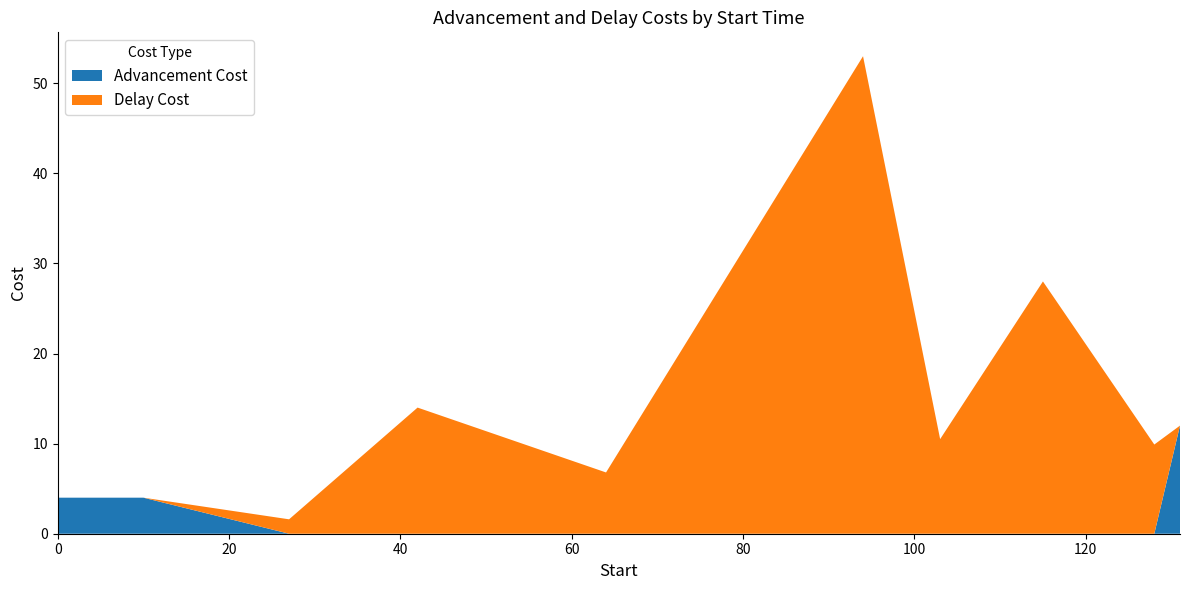

Reading right to left, what are all the values shown in this chart?

Advancement Cost: 131=12.0	128=0.0	115=0.0	103=0.0	94=0.0	64=0.0	42=0.0	27=0.0	10=4.0	0=4.0
Delay Cost: 131=0.0	128=9.9	115=28.0	103=10.5	94=53.0	64=6.8	42=14.0	27=1.6	10=0.0	0=0.0